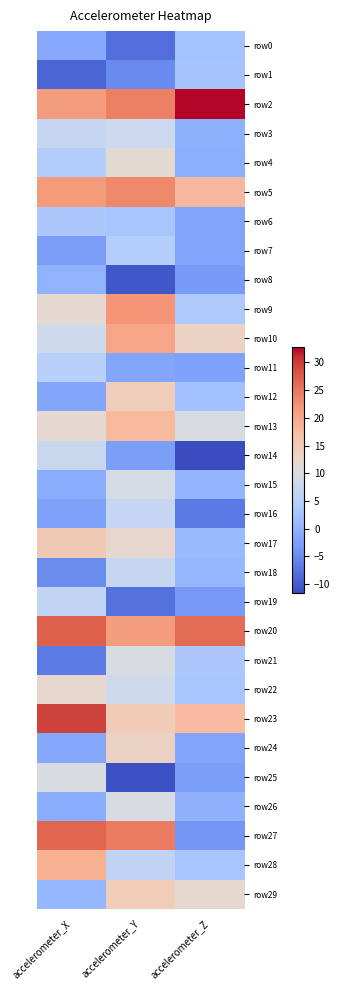

What is the difference between the highest and lowest values at accelerometer_Z?

44.4